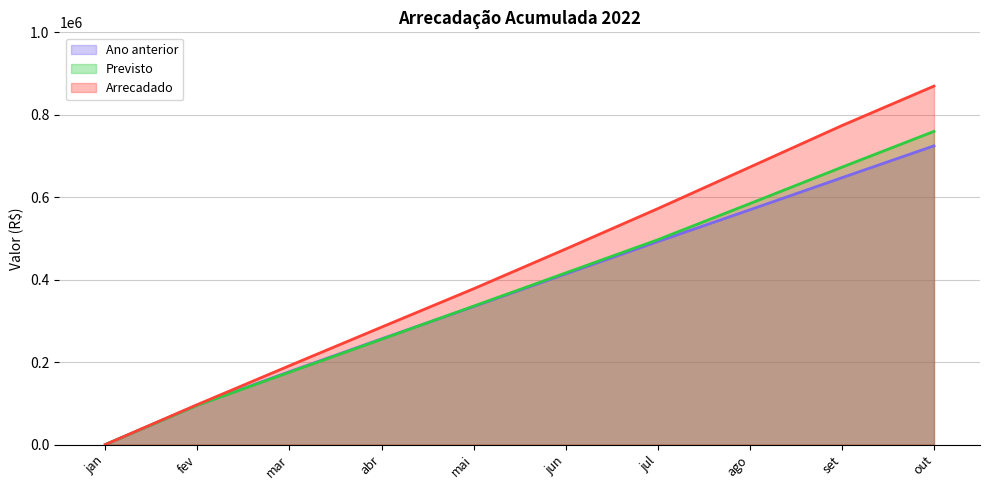

Rank the series by their maximum value, from highest to lowest.

Arrecadado, Previsto, Ano anterior